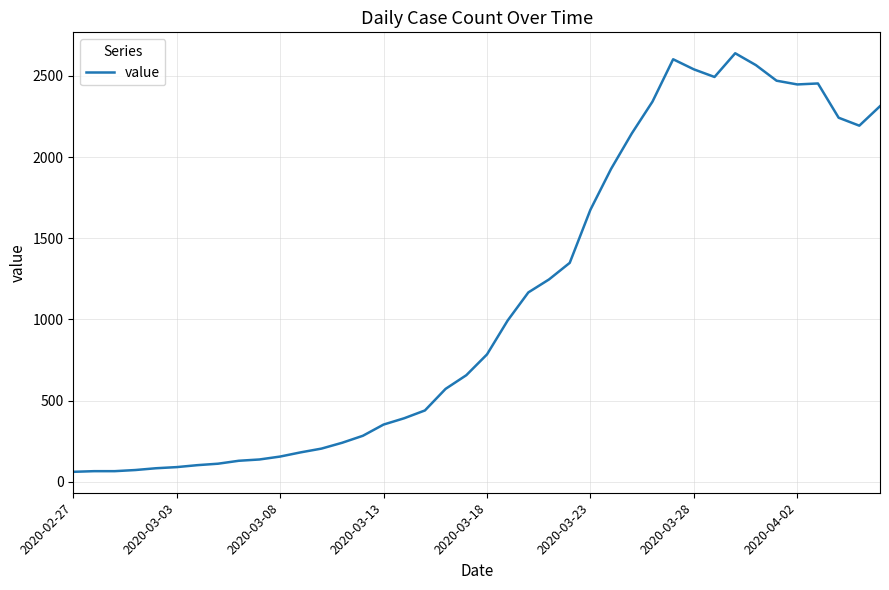

What is the greatest value displayed?

2639